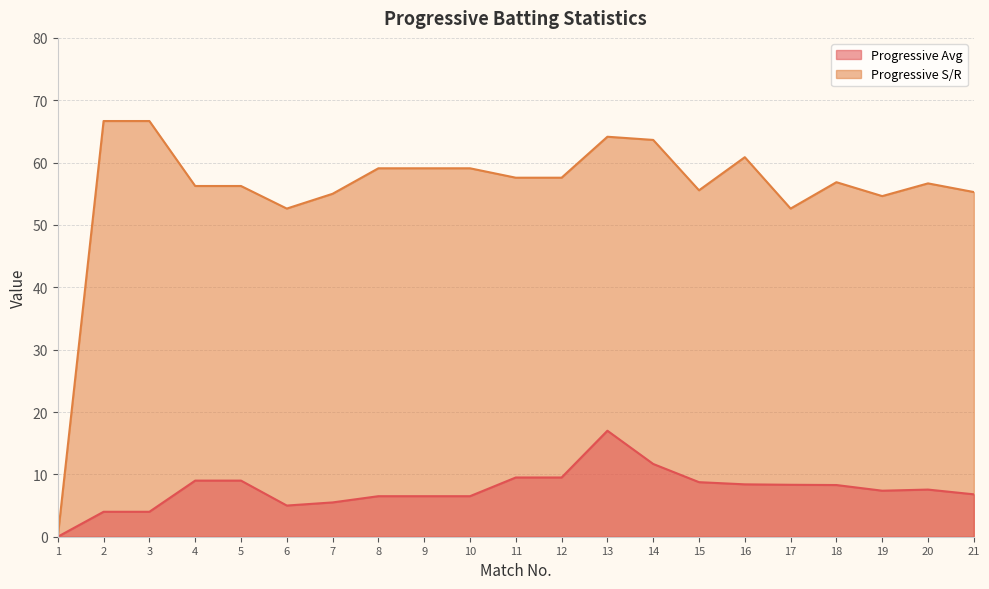

Where is the first local minimum for Progressive S/R?

6